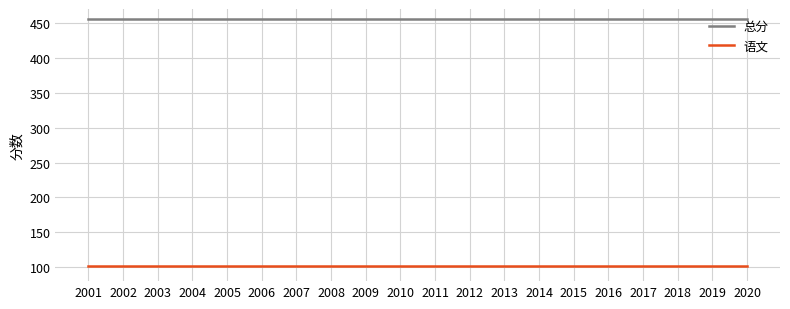

What is the maximum value shown in the chart?

455